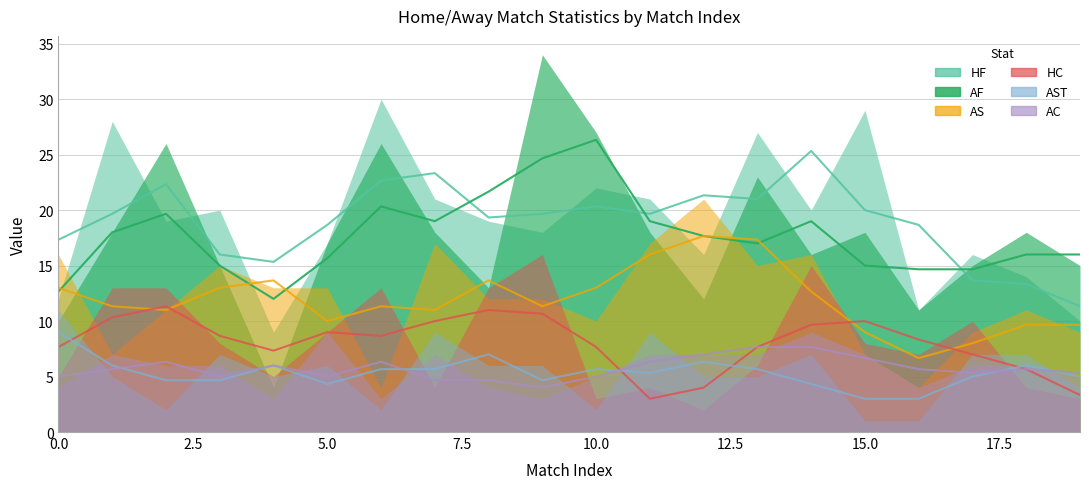

What is the lowest value of the AST series?

1